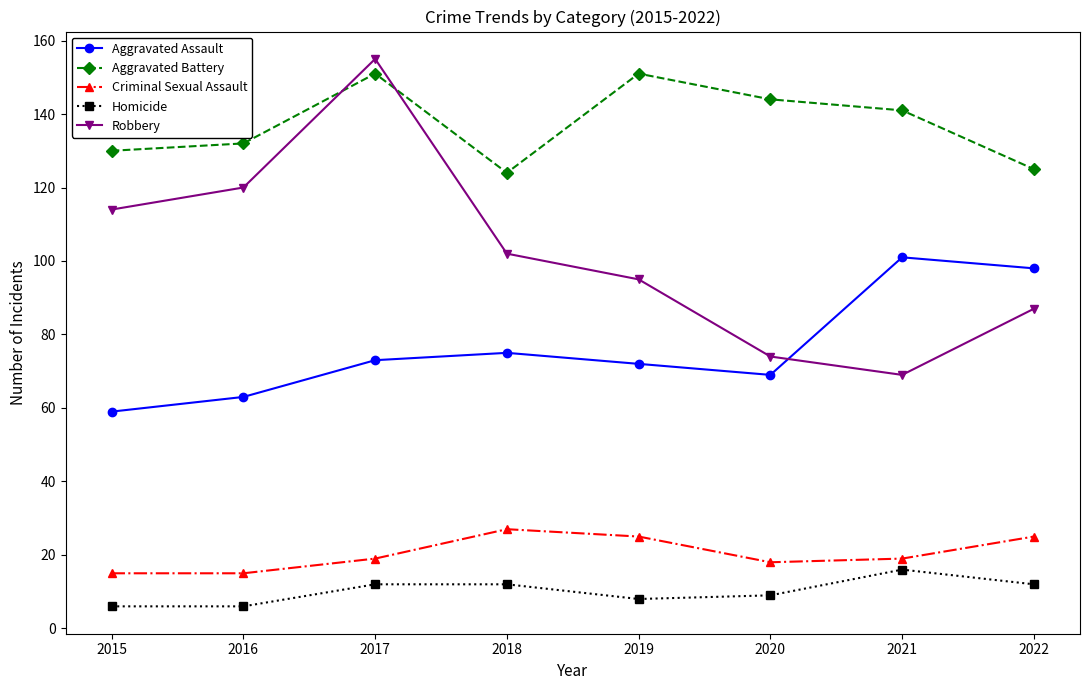

What is the minimum value shown in the chart?

6